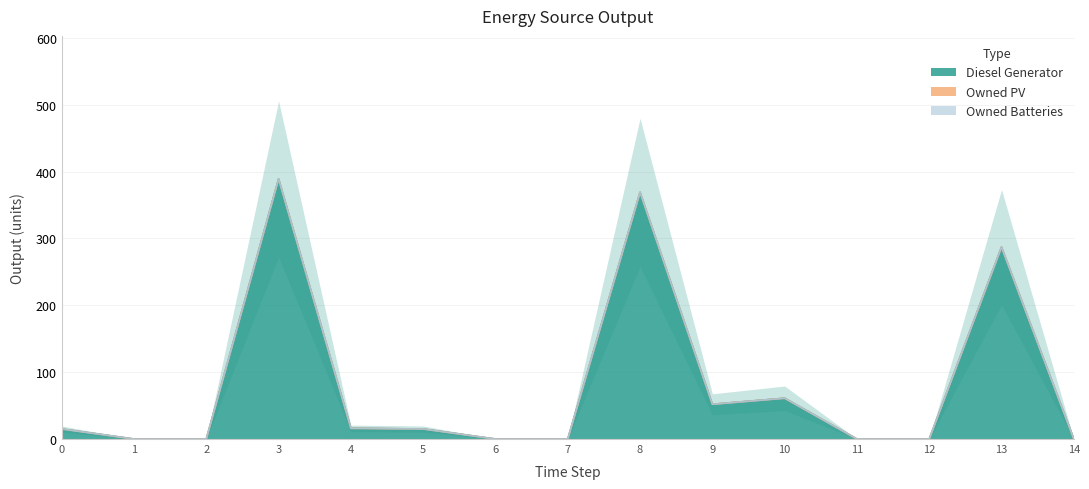

True or false: Owned PV and Diesel Generator cross at least once.

False